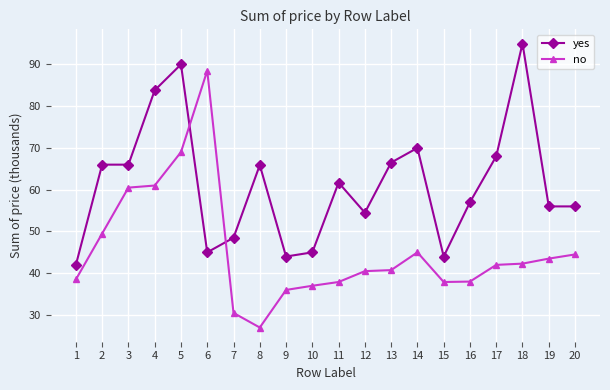

The no series shows 13.0 at 16. True or false?

False